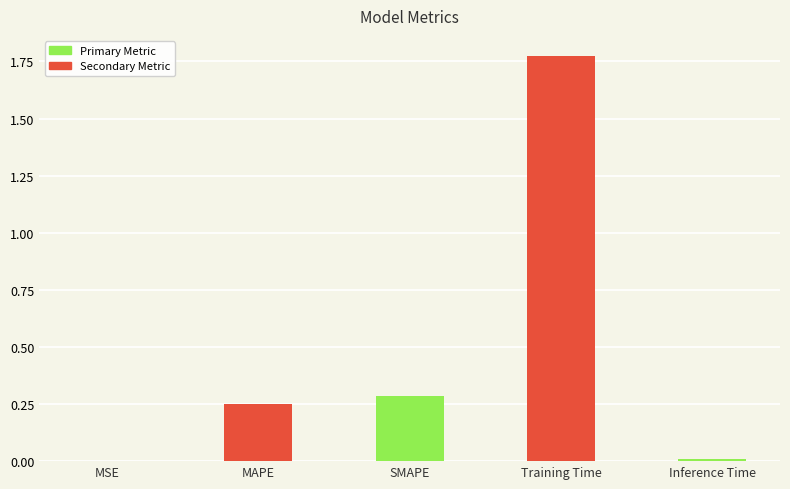

Between Inference Time and Training Time, which is larger?

Training Time